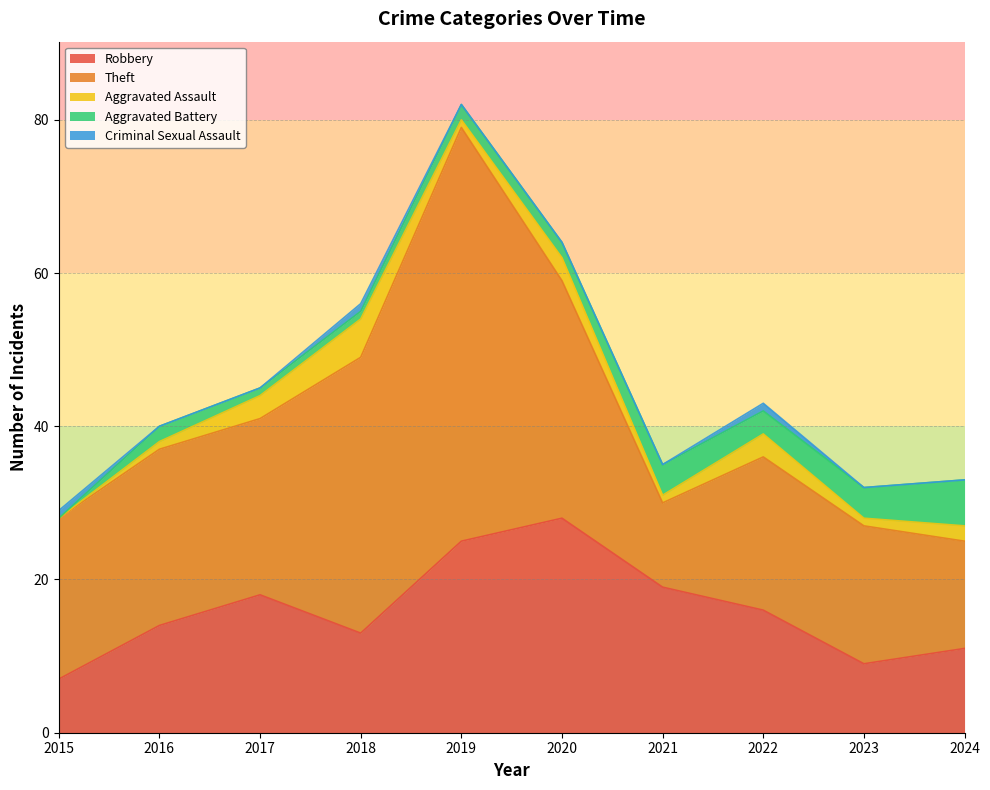

Where is the first local minimum for Theft?

2021